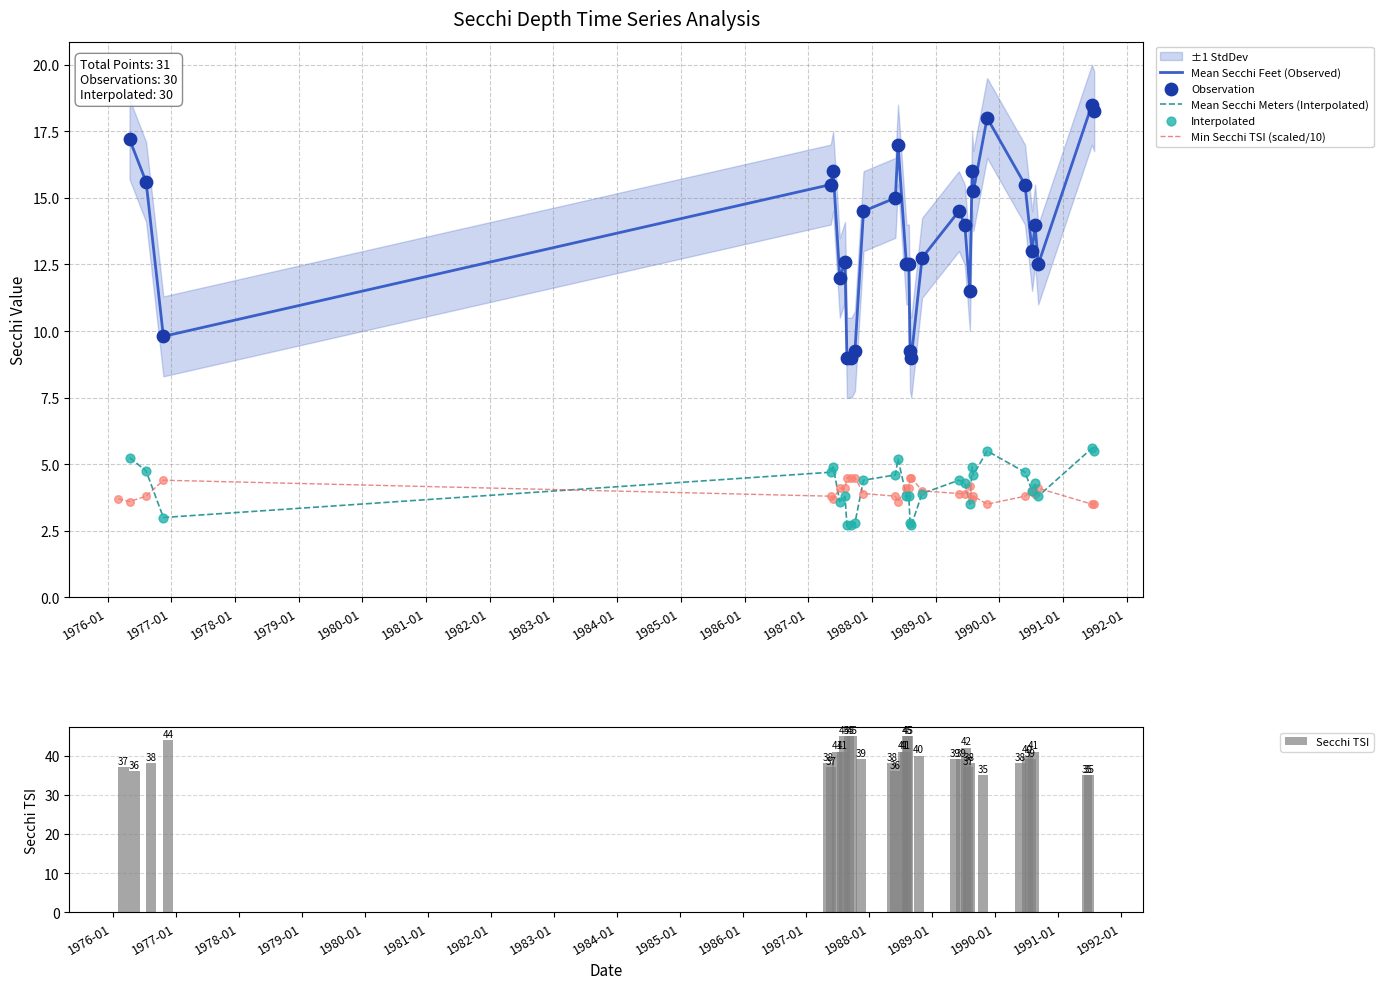

What is the lowest value of the Min Secchi TSI (scaled/10) series?

3.5